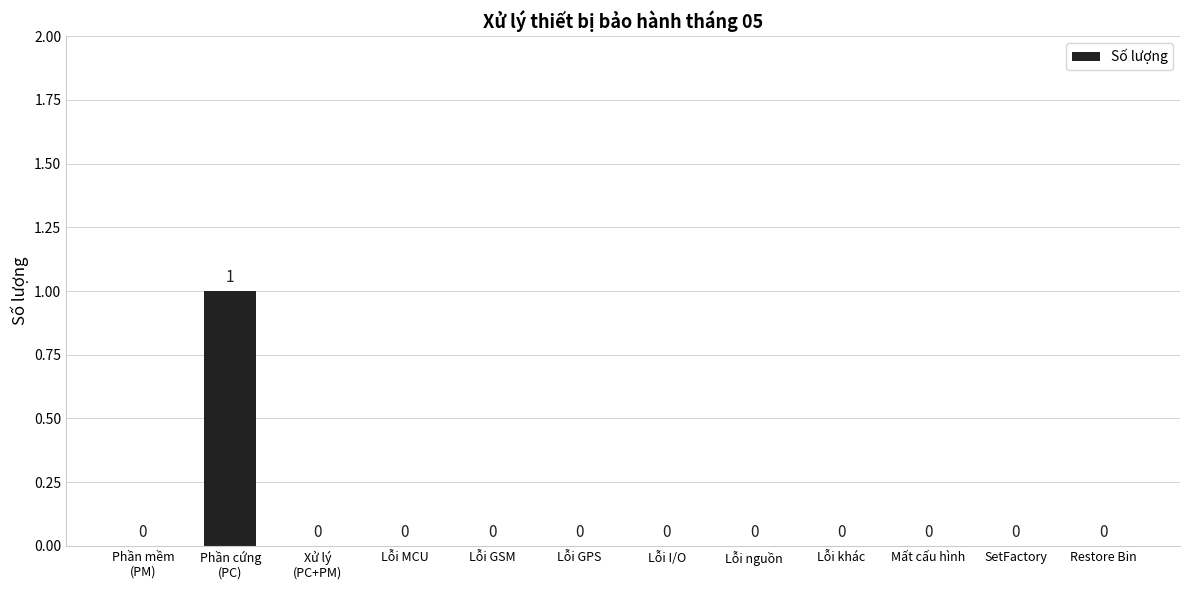

The value at Lỗi GSM is 0. True or false?

True